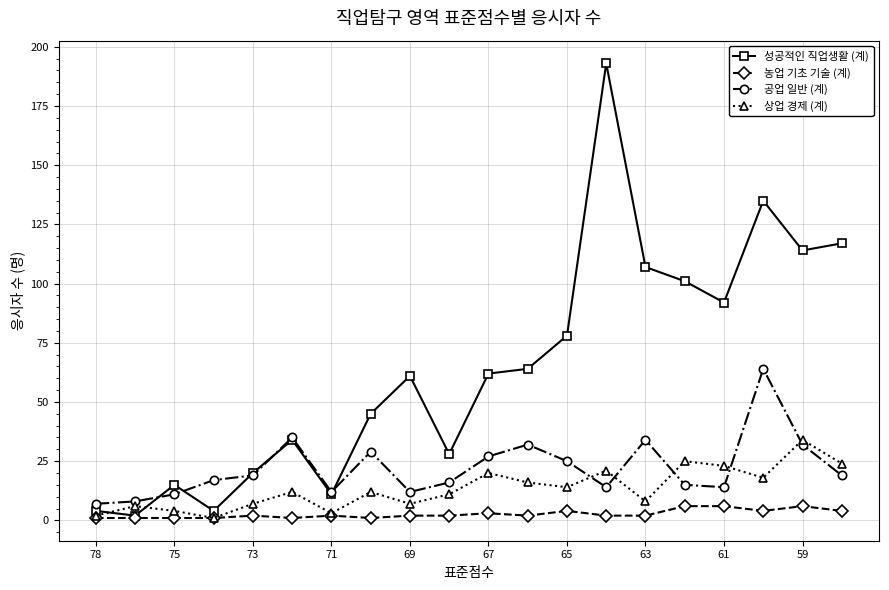

How many values in the 성공적인 직업생활 (계) series are below 62?

10